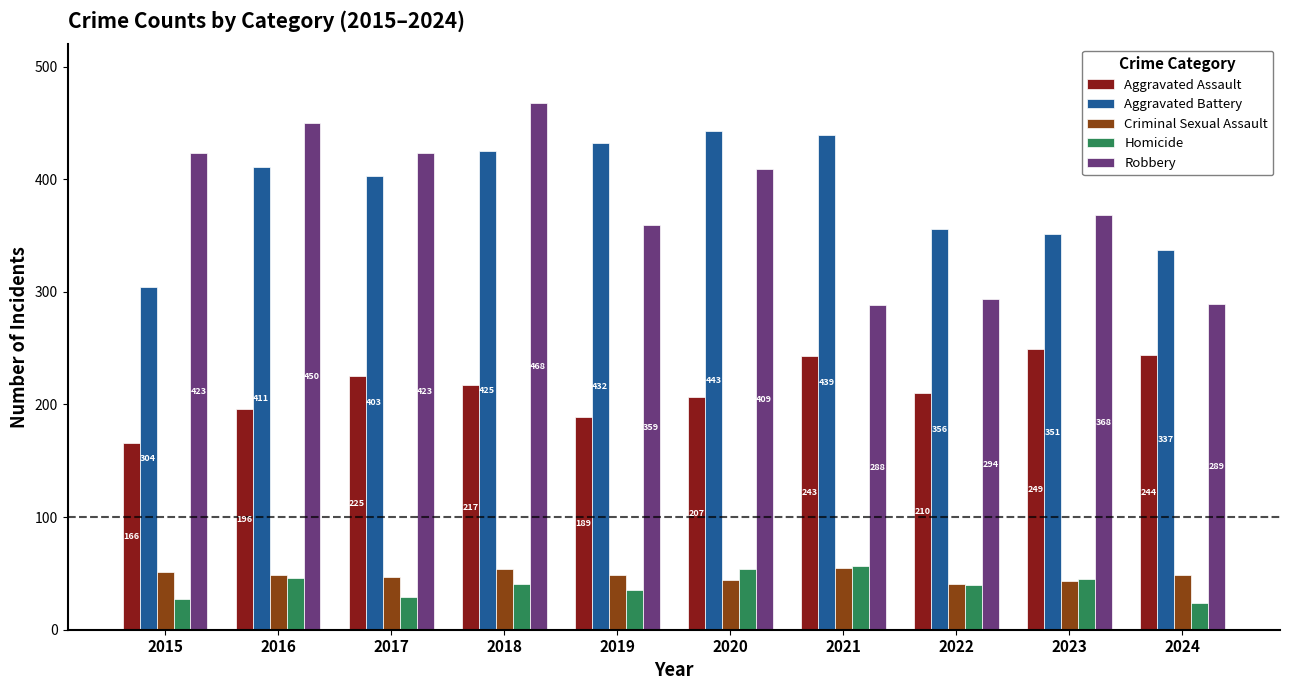

What is the smallest value displayed?

24